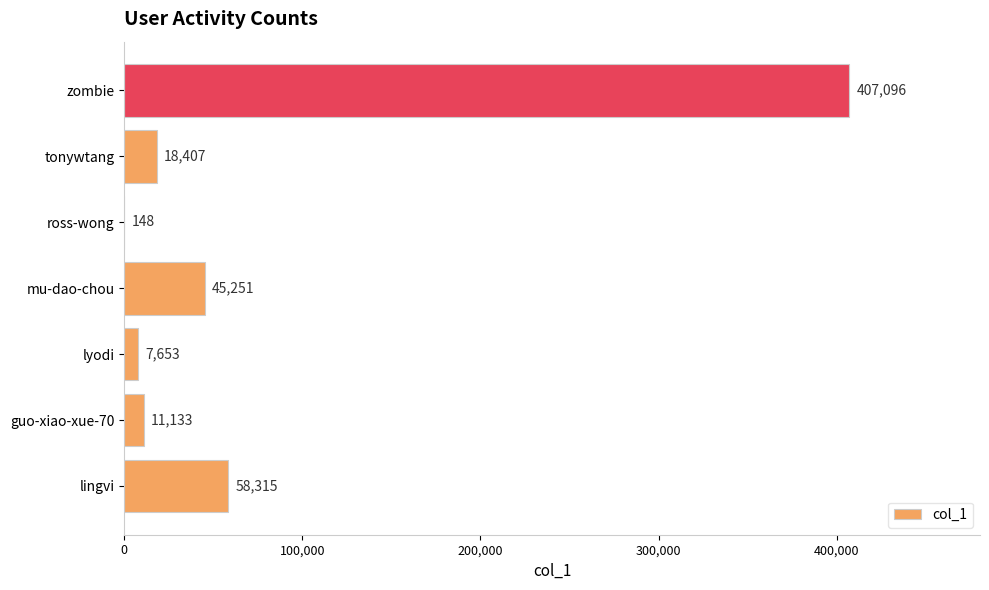

What is the sum of all values?

548003